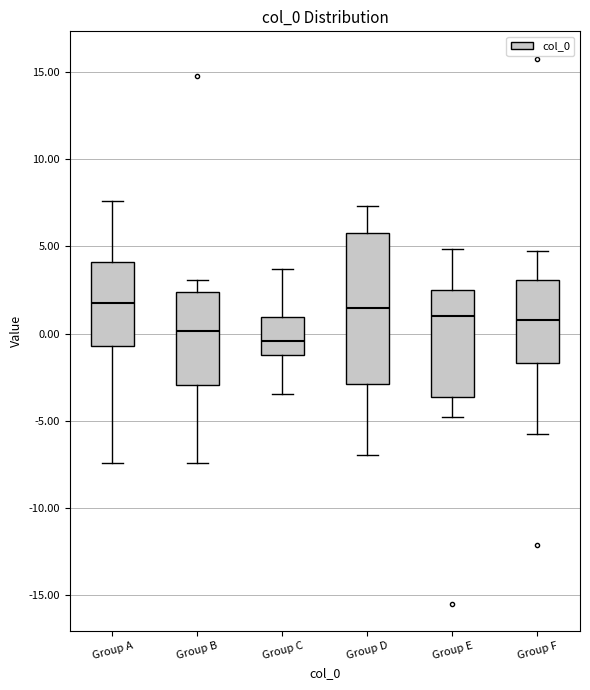

Comparing the boxes themselves (not the whiskers), which one is the tallest?

Group D